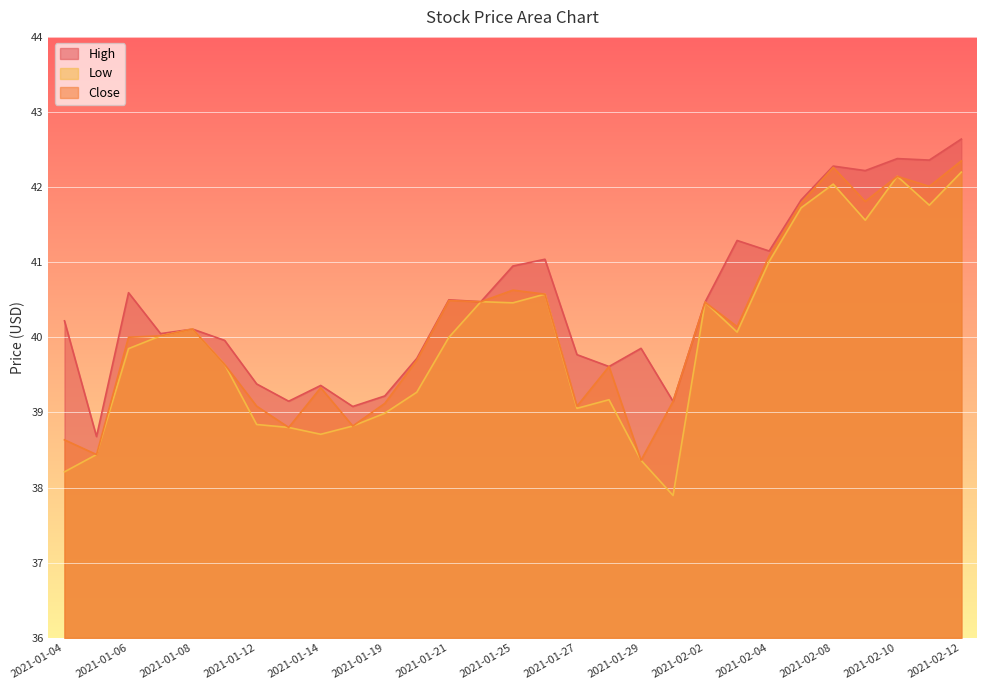

List the series in order of their peak value, lowest first.

Low, Close, High